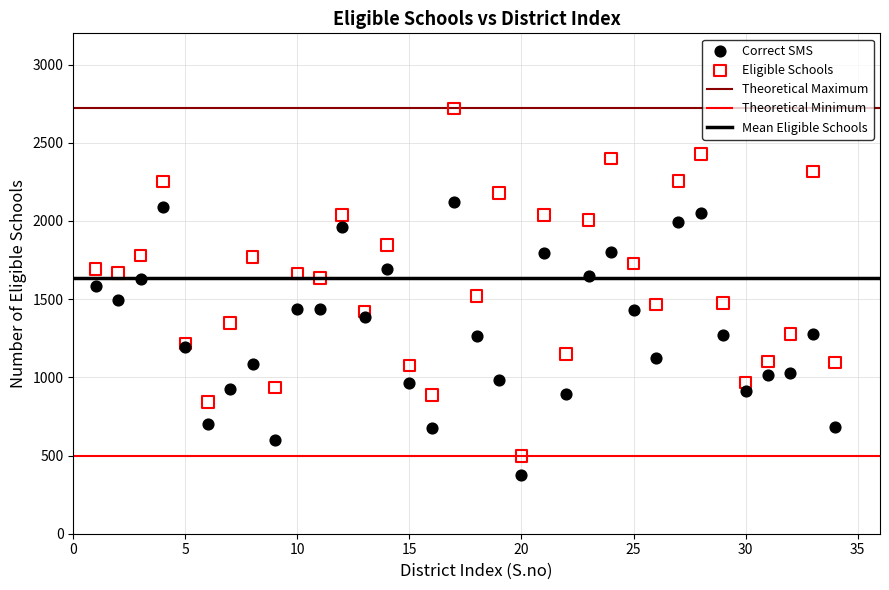

What is the X range (max minus min) for the scatter plot?

33